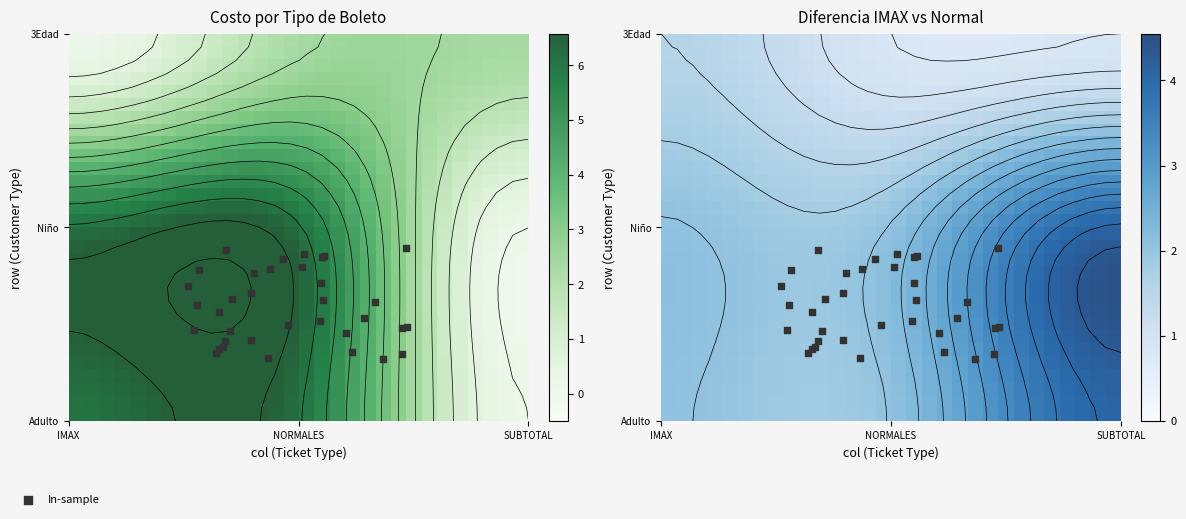

Is it true that Niño equals 3.8 at SUBTOTAL?

False